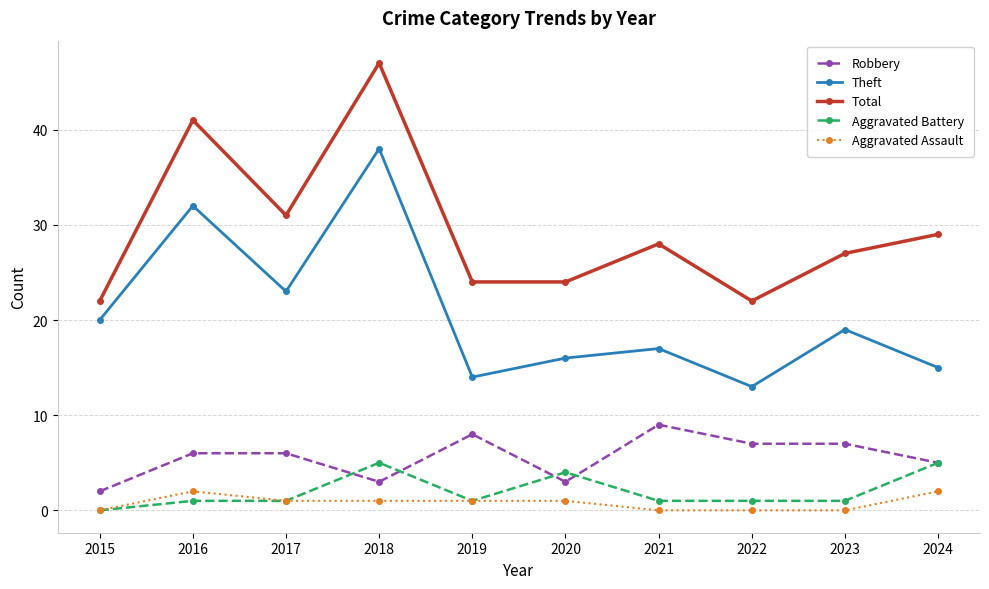

Where is the first local maximum for Total?

2016